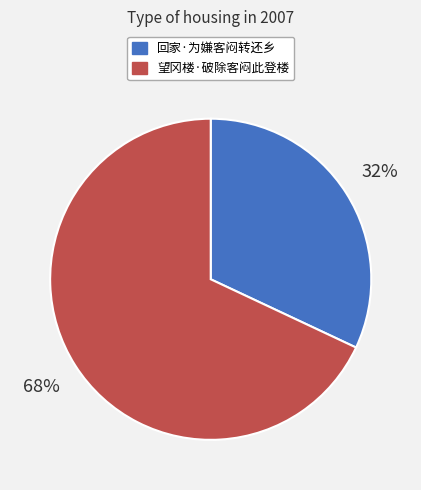

What is the smallest slice in the pie chart?

回家·为嫌客闷转还乡